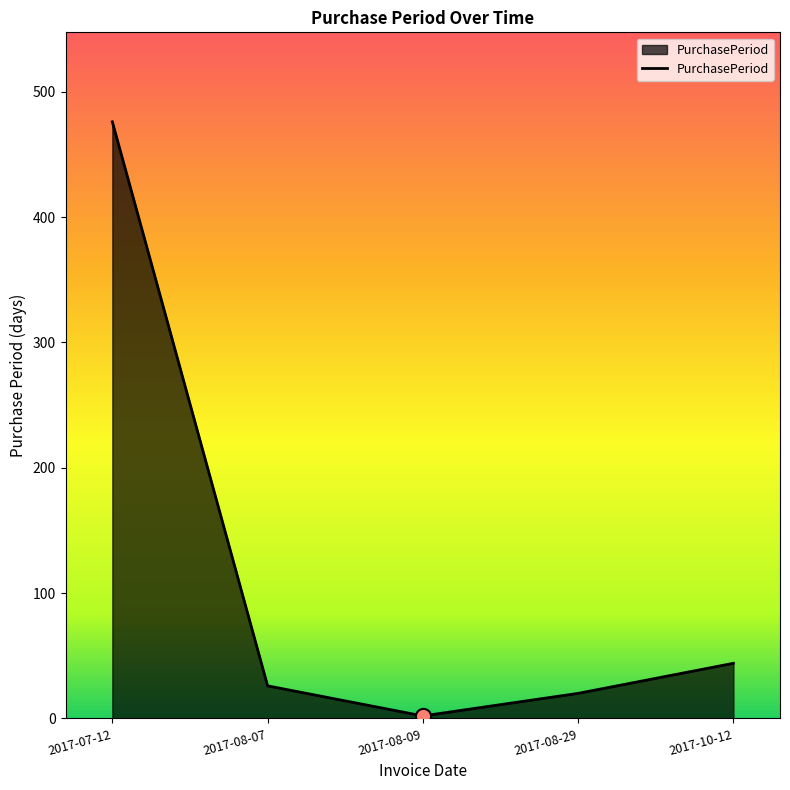

Approximately how many times larger is the value at 2017-08-29 compared to 2017-08-07?

0.8